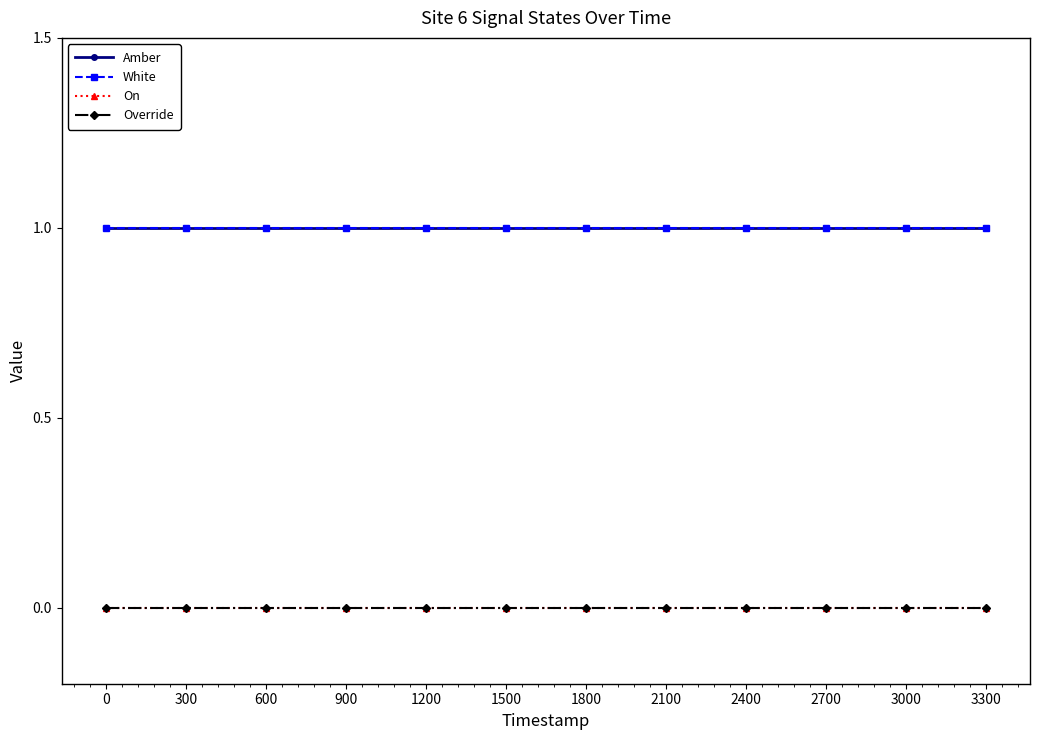

What are all the series names shown in the legend?

Amber, White, On, Override